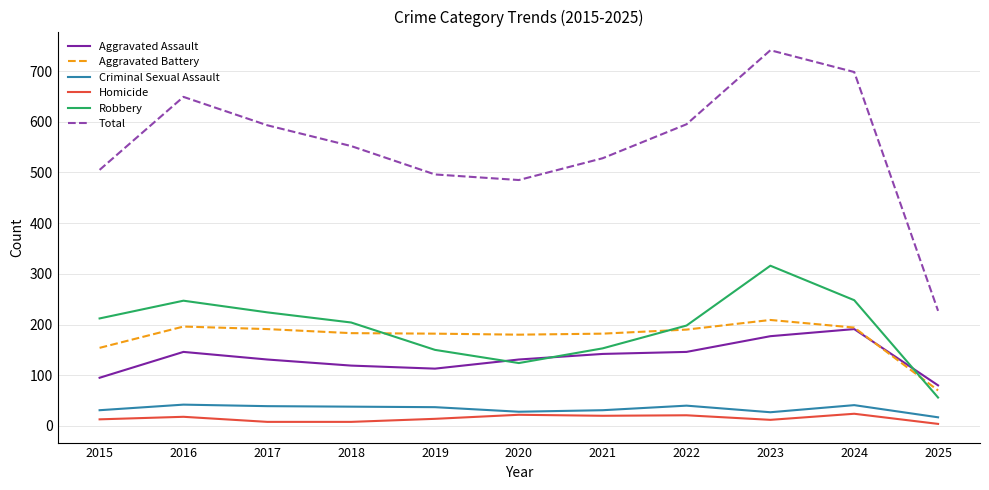

True or false: Homicide and Aggravated Battery cross at least once.

False